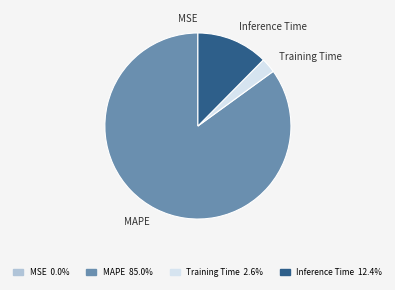

What is the majority slice?

MAPE